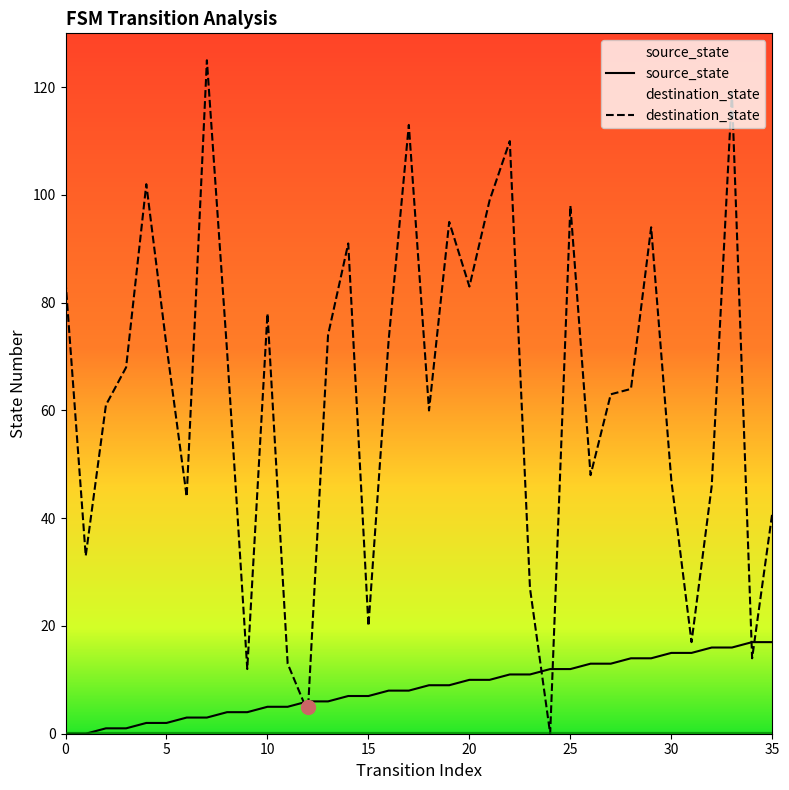

What is the highest value of the source_state series?

17